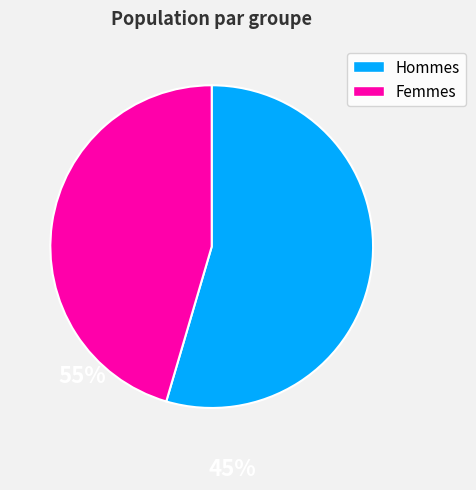

Does any single category account for the majority?

Yes